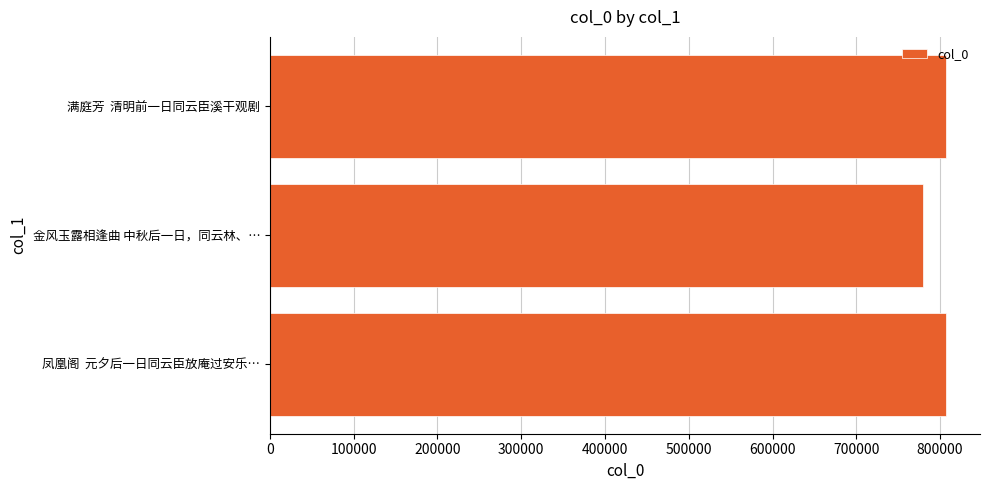

What is the smallest value displayed?

779420